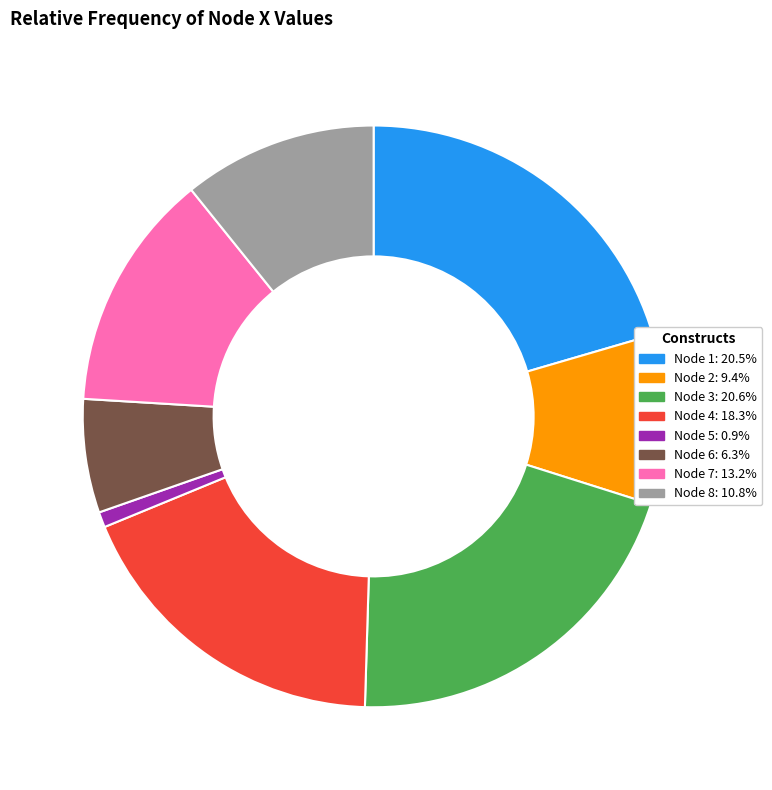

What is the ratio of the value at Node 7: 13.2% to the value at Node 8: 10.8%?

1.2